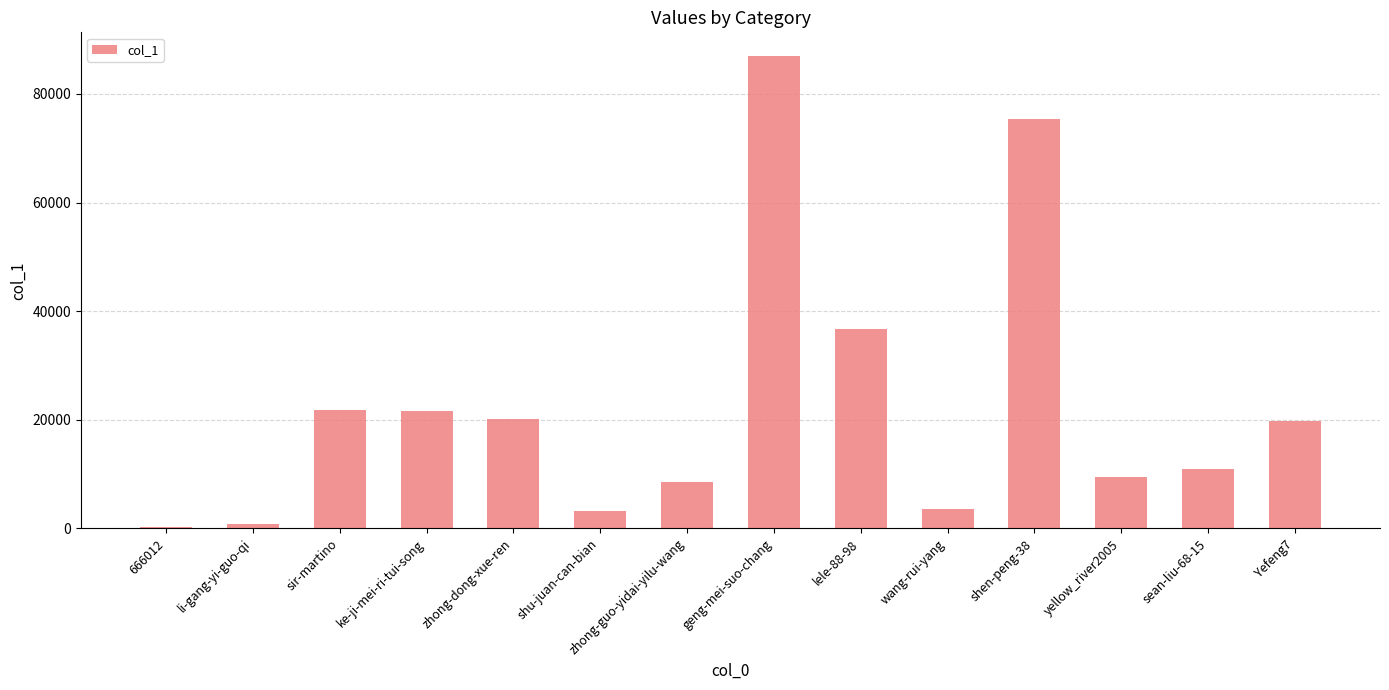

Which has a higher value, zhong-guo-yidai-yilu-wang or zhong-dong-xue-ren?

zhong-dong-xue-ren